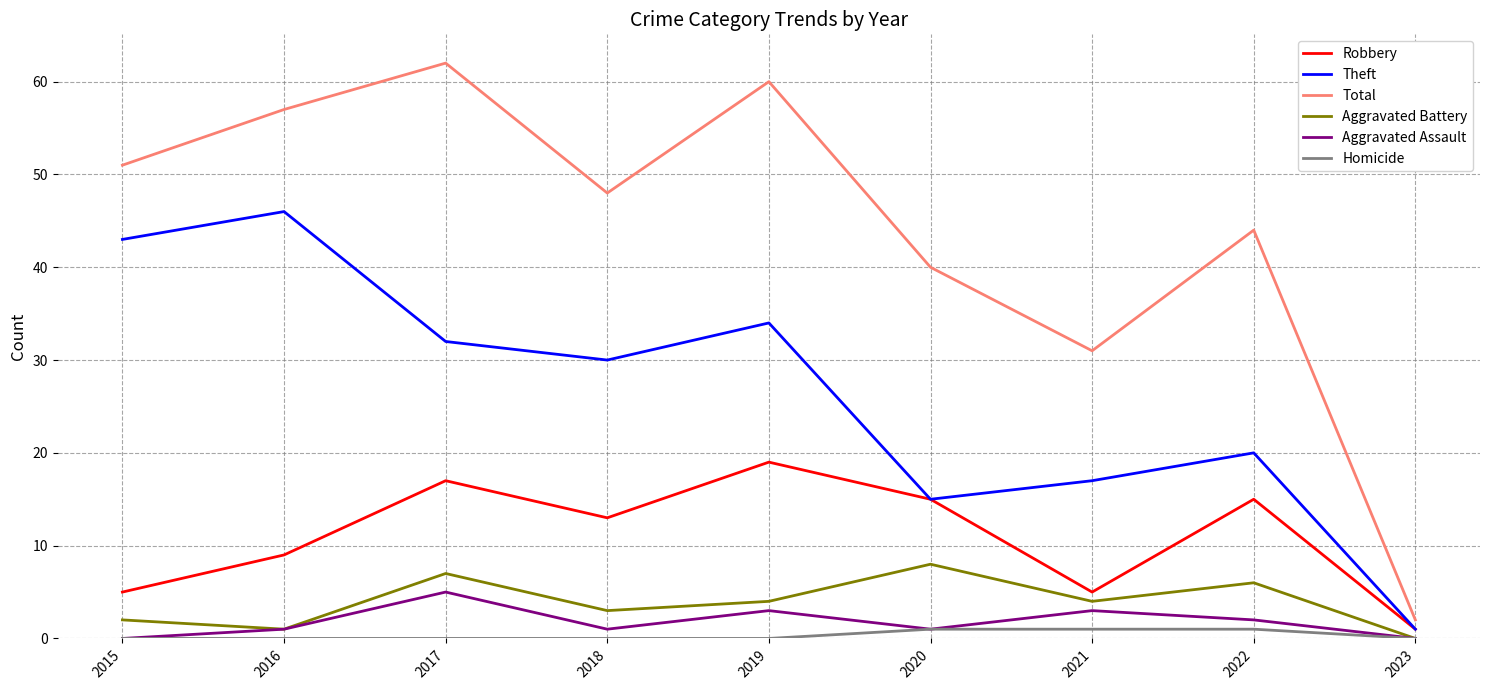

Reading left to right, transcribe all the data shown in this chart.

Robbery: 5	9	17	13	19	15	5	15	1
Theft: 43	46	32	30	34	15	17	20	1
Total: 51	57	62	48	60	40	31	44	2
Aggravated Battery: 2	1	7	3	4	8	4	6	0
Aggravated Assault: 0	1	5	1	3	1	3	2	0
Homicide: 0	0	0	0	0	1	1	1	0